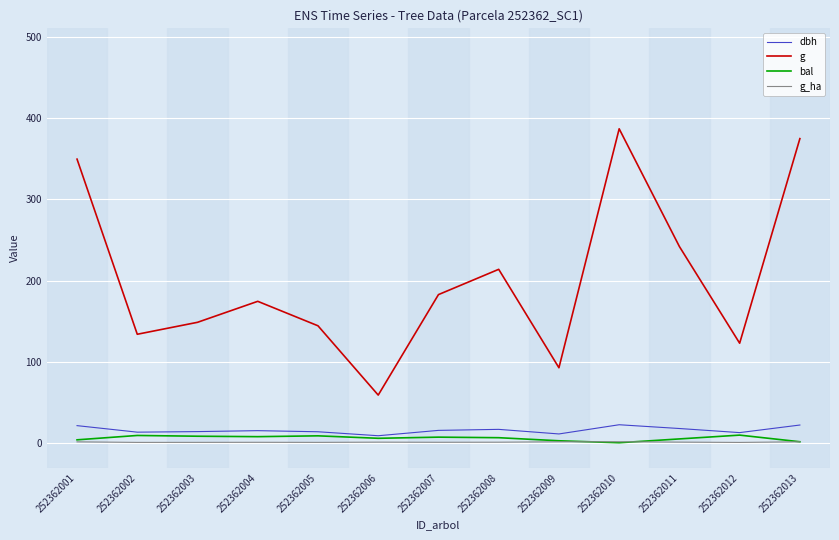

Where is g nearest to the value 222?

252362008